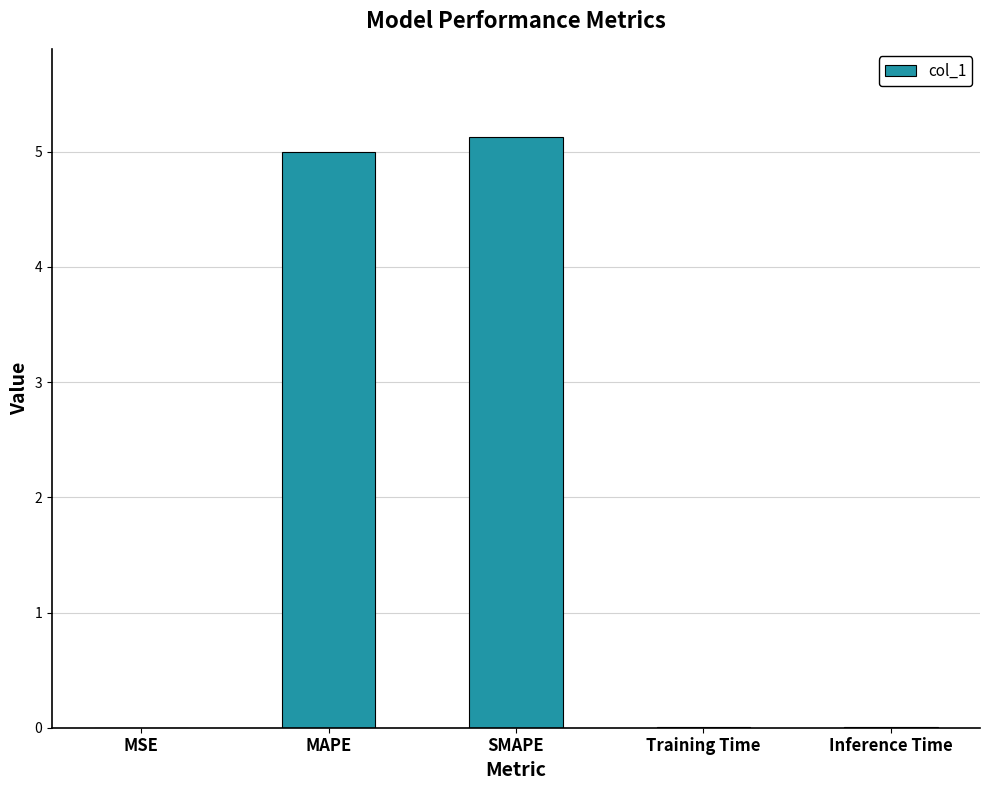

Between Training Time and SMAPE, which is larger?

SMAPE